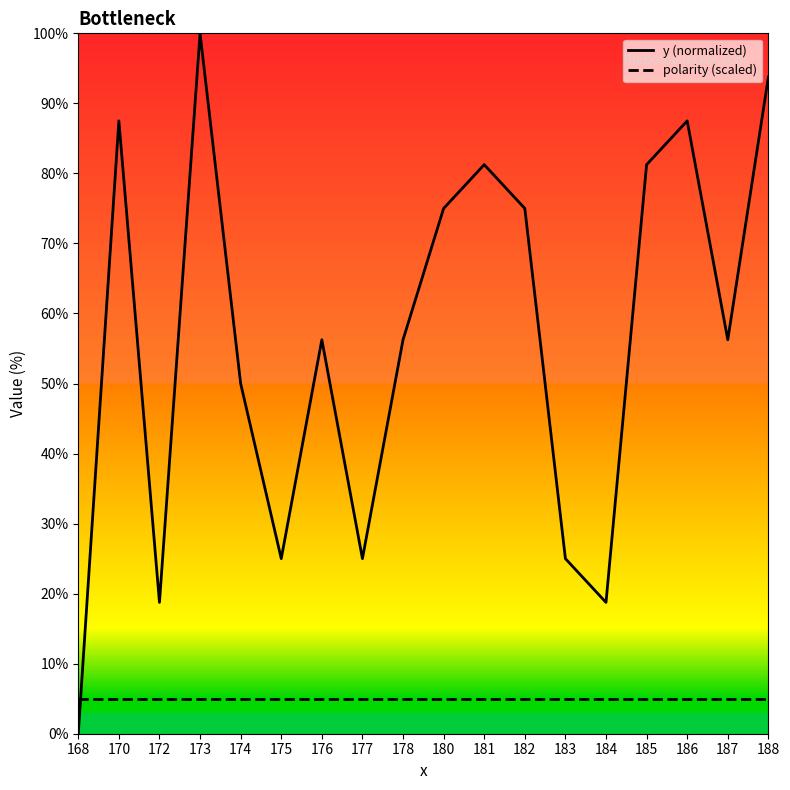

Where does the y (normalized) series first go above 56?

170